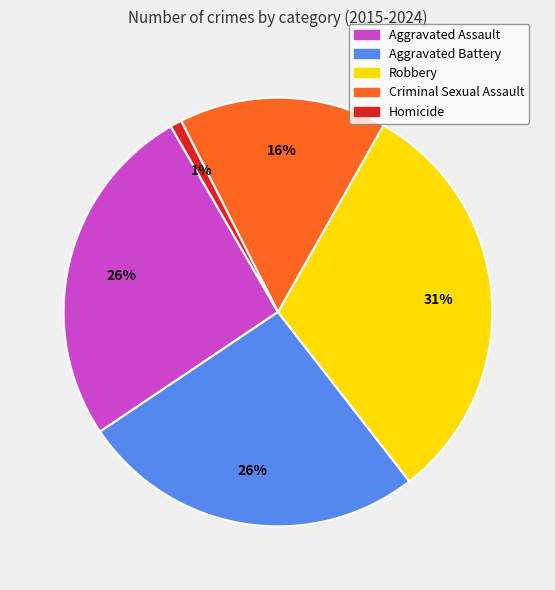

The Homicide slice represents 11% of the pie. True or false?

False